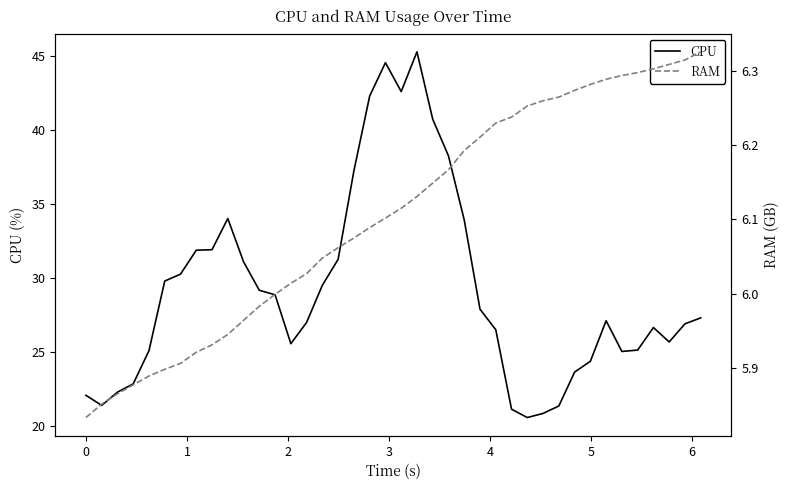

List the series in order of their peak value, highest first.

CPU, RAM